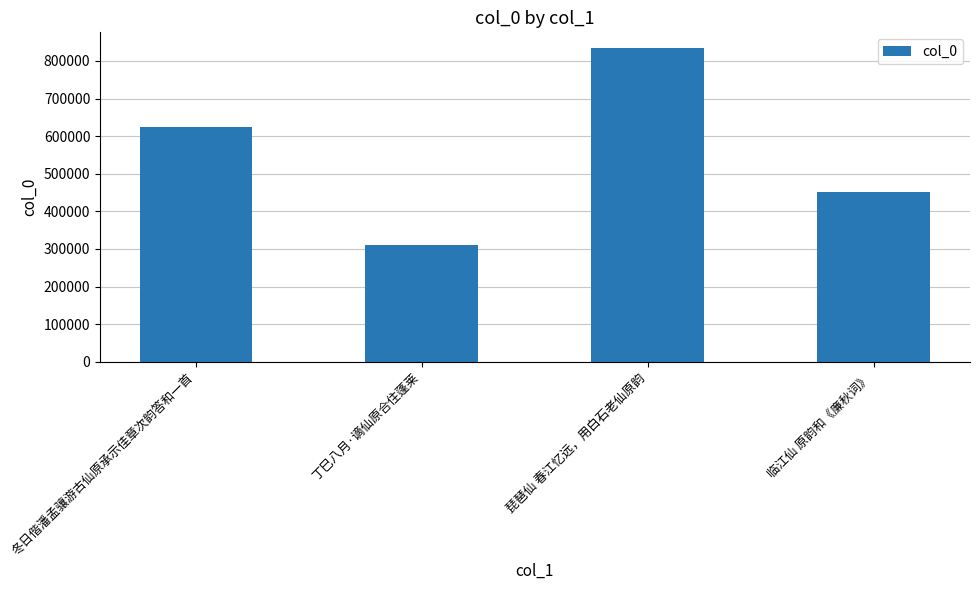

Reading left to right, extract all data points from this chart.

624785	311138	834278	451403